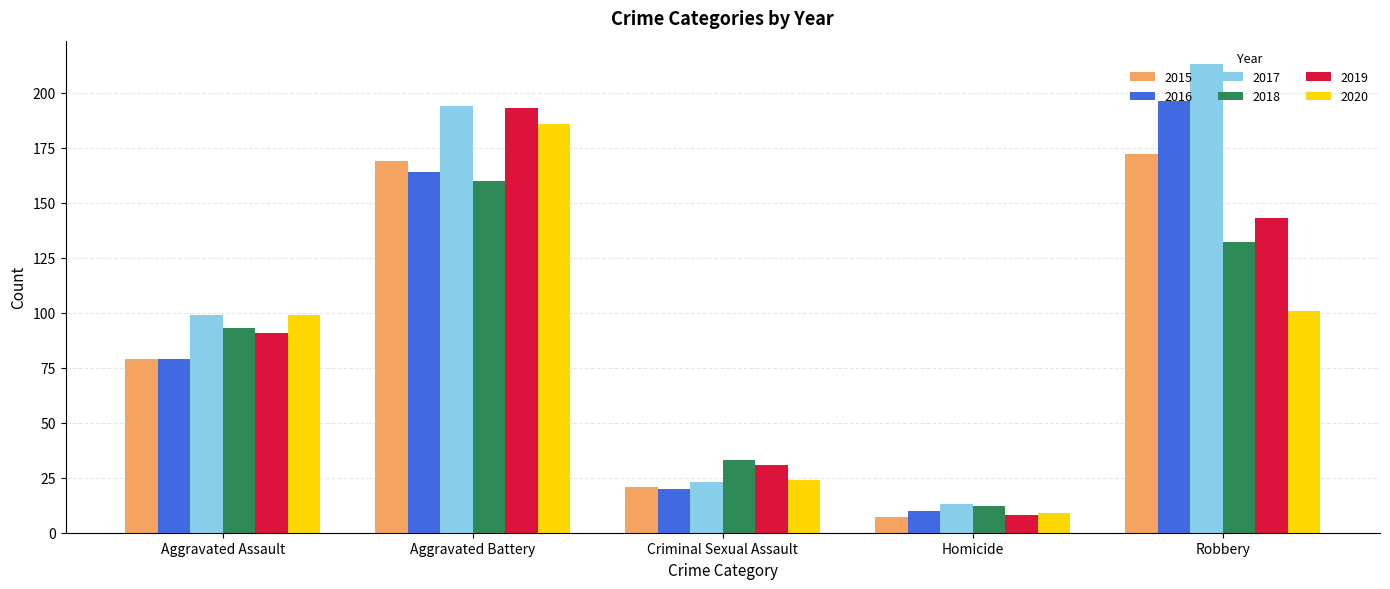

Rank the categories by 2015 value from highest to lowest.

Robbery, Aggravated Battery, Aggravated Assault, Criminal Sexual Assault, Homicide